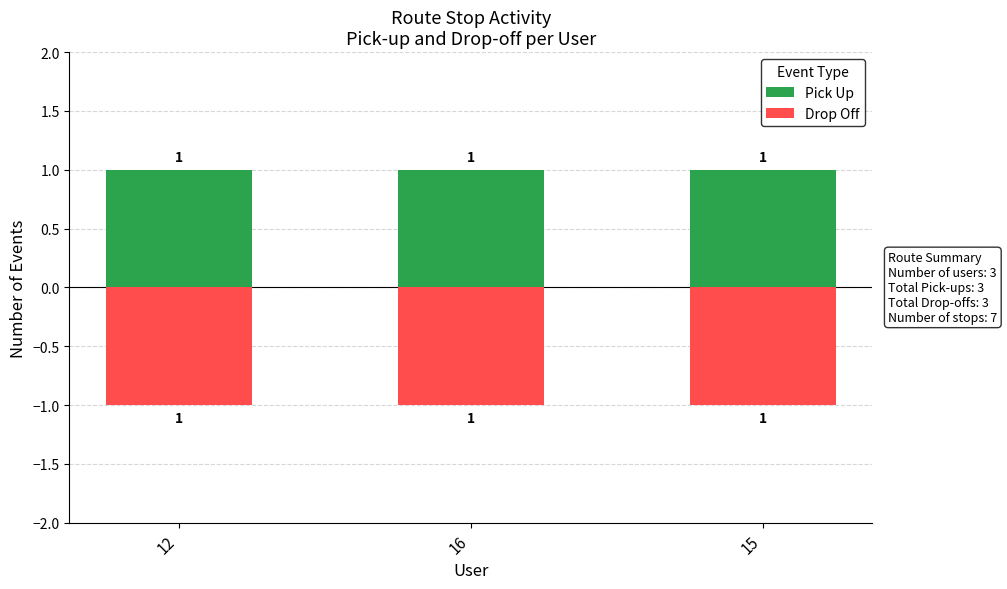

What value does the Drop Off series have at 16?

-1